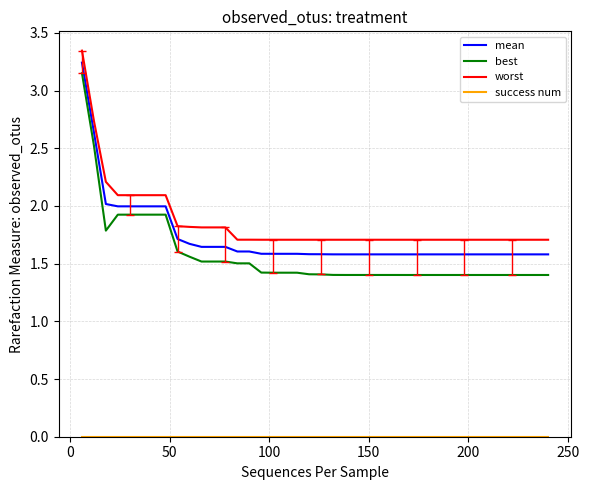

Which series has the largest range (max minus min)?

best